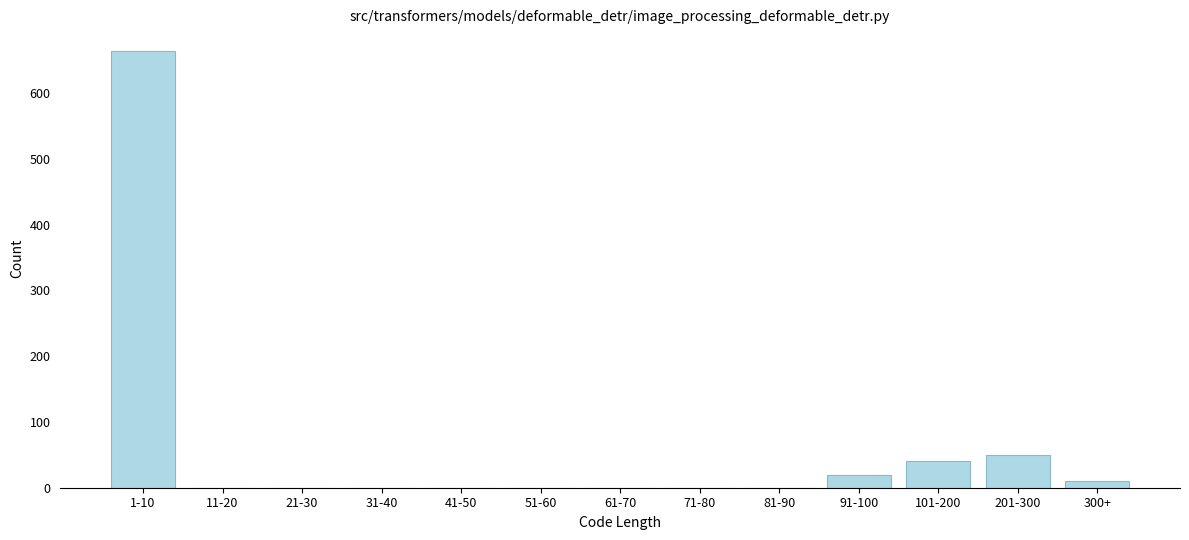

Reading left to right, extract all data points from this chart.

1-10=664	11-20=0	21-30=0	31-40=0	41-50=0	51-60=0	61-70=0	71-80=0	81-90=0	91-100=20	101-200=40	201-300=50	300+=10